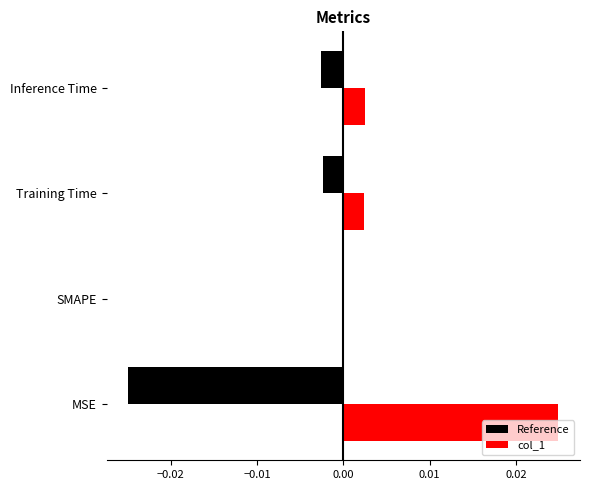

Which series has the largest total across all categories?

col_1